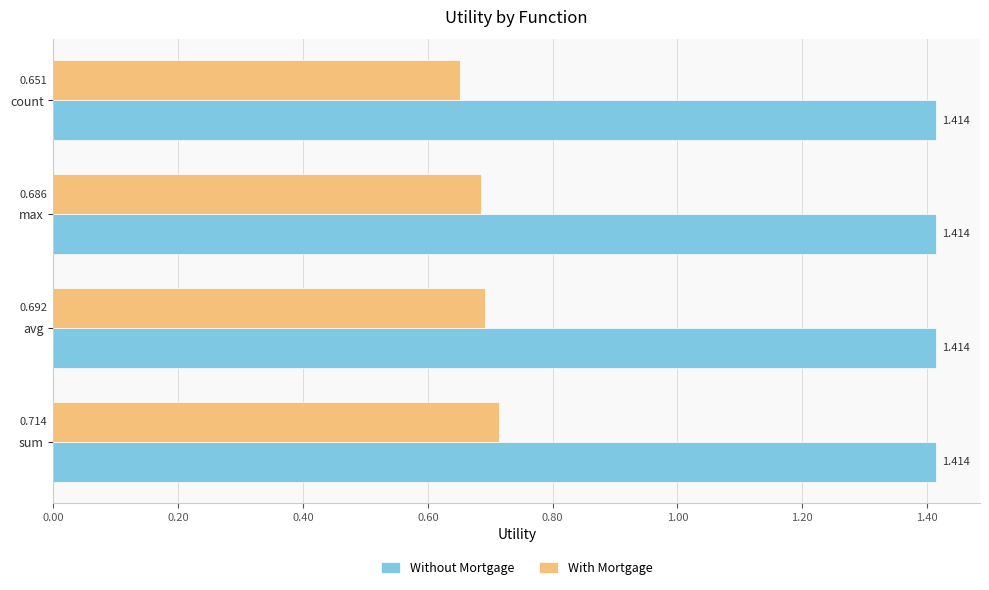

How many distinct data groups are displayed?

2